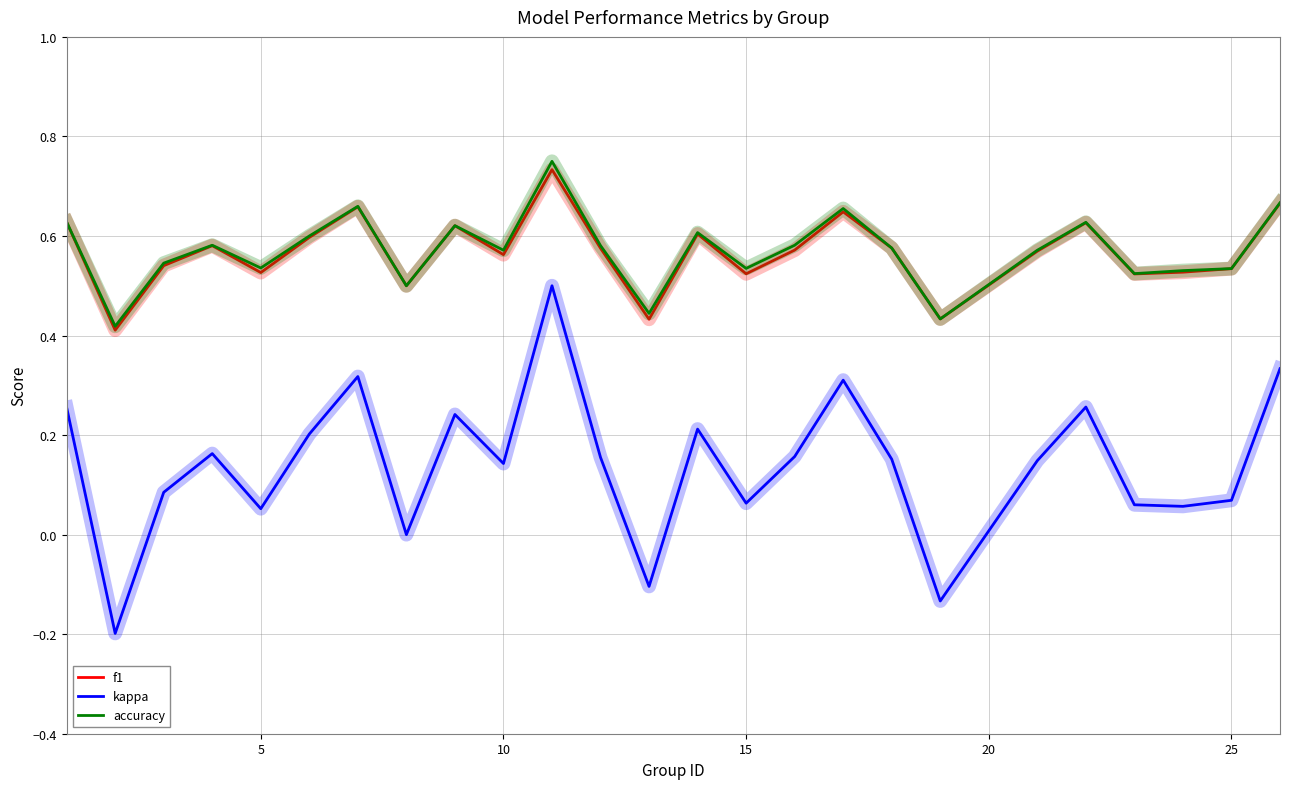

Count the number of categories in the chart.

25